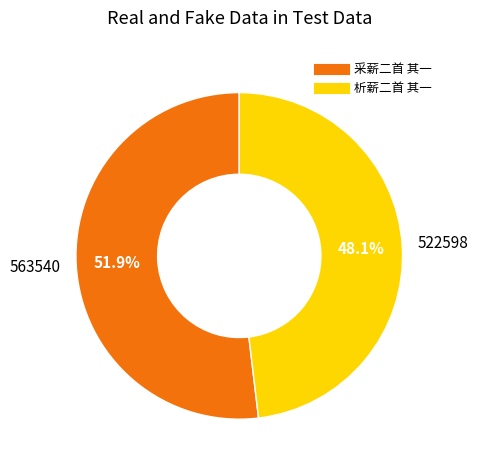

Which has a higher value, 析薪二首 其一 or 采薪二首 其一?

采薪二首 其一